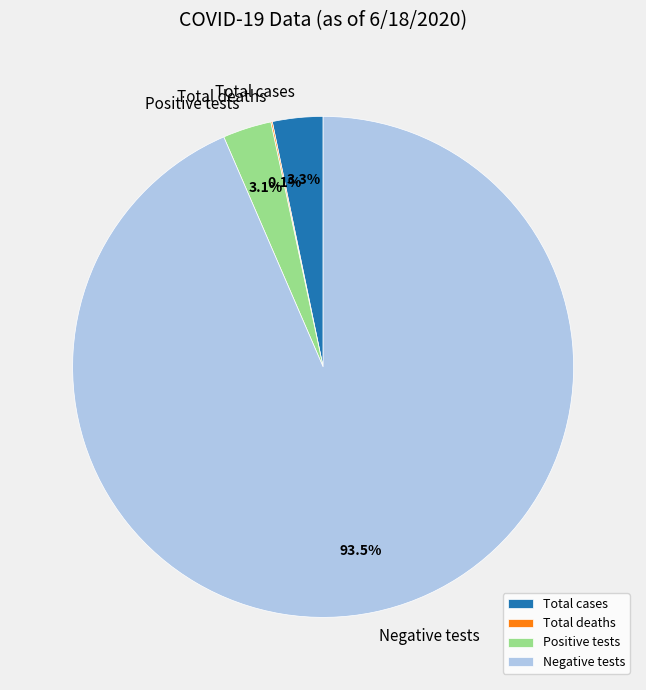

Which category accounts for the majority?

Negative tests